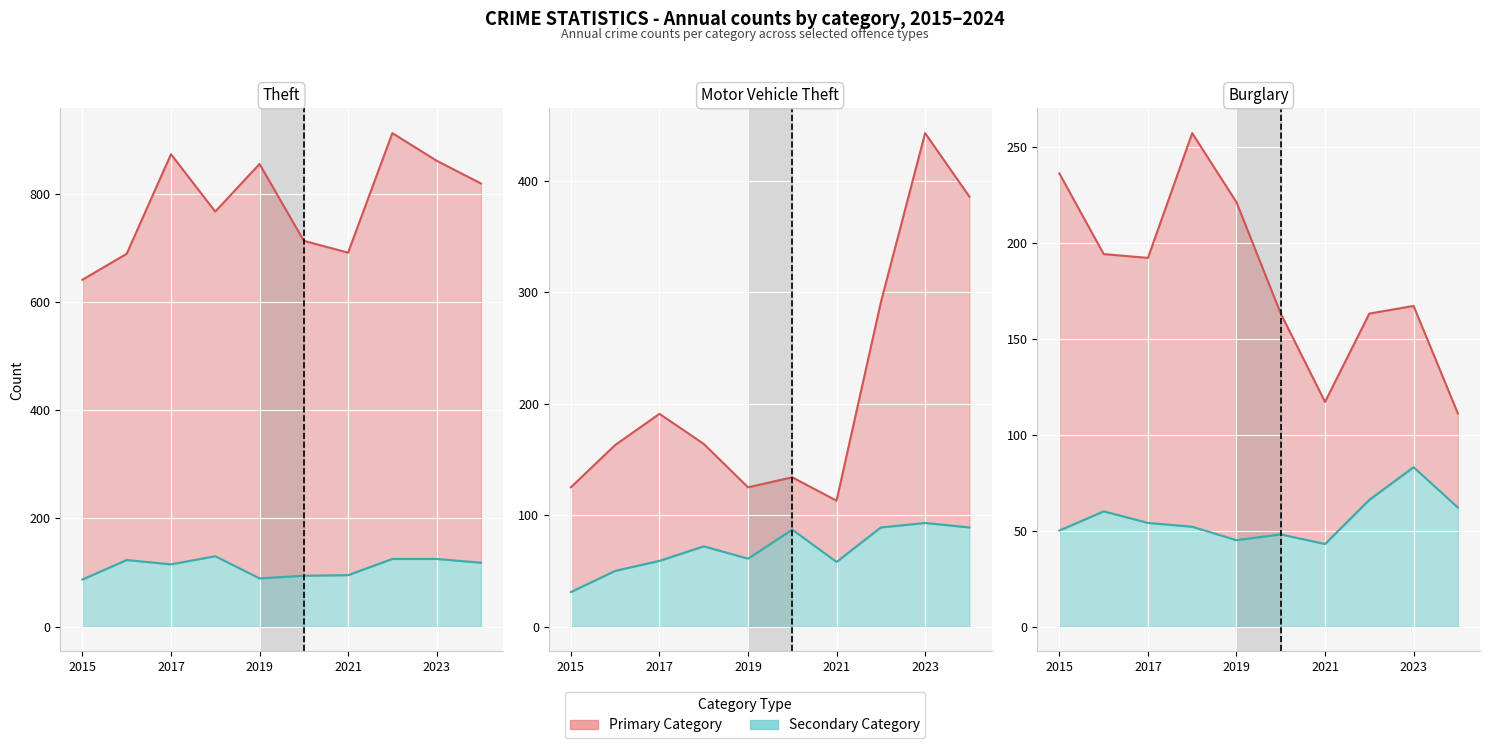

What is the difference between the second highest and second lowest values in the Theft (line) series?

184